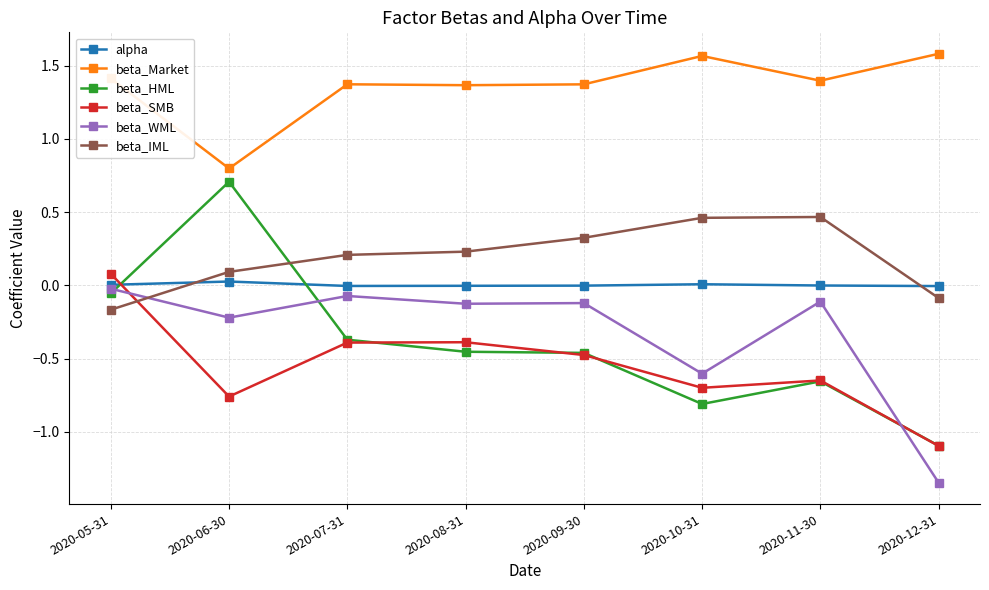

Does the chart have visible grid lines?

Yes